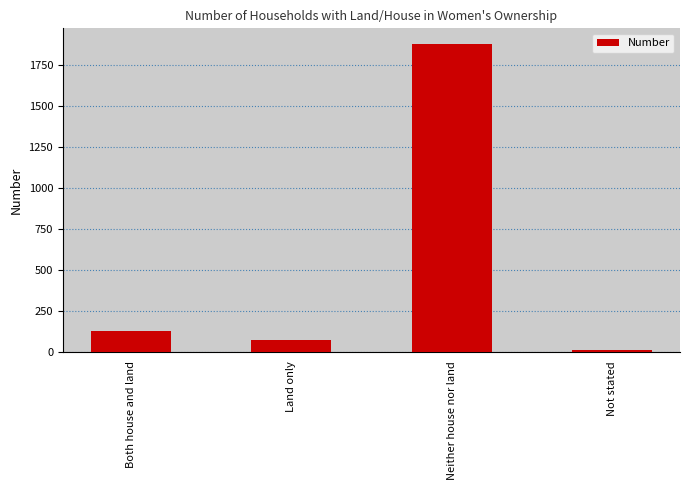

The chart shows a value of 46 at Both house and land. True or false?

False